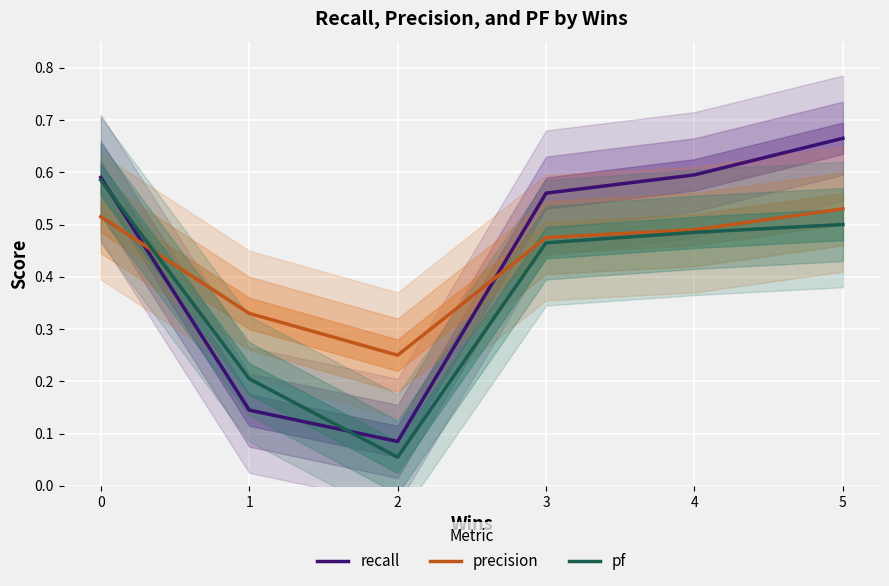

Count the recall values in the range 0 to 1.

6